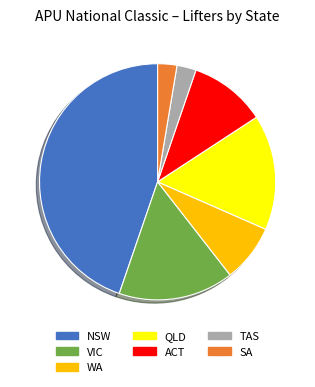

Which category has the biggest portion of the pie?

NSW